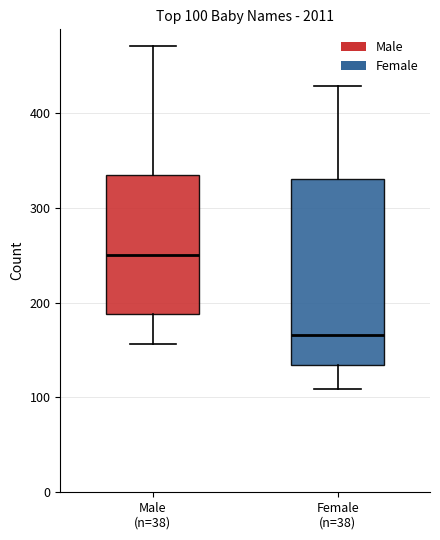

Comparing the boxes themselves (not the whiskers), which one is the tallest?

Female (n=38)